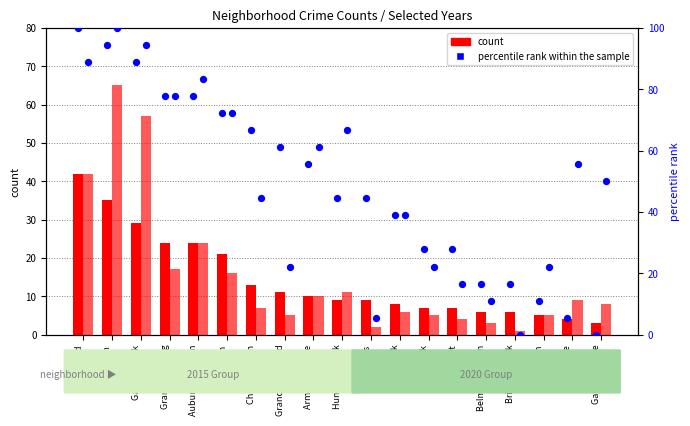

Approximately how many times larger is the value at Grand Boulevard compared to Belmont Cragin?

3.7